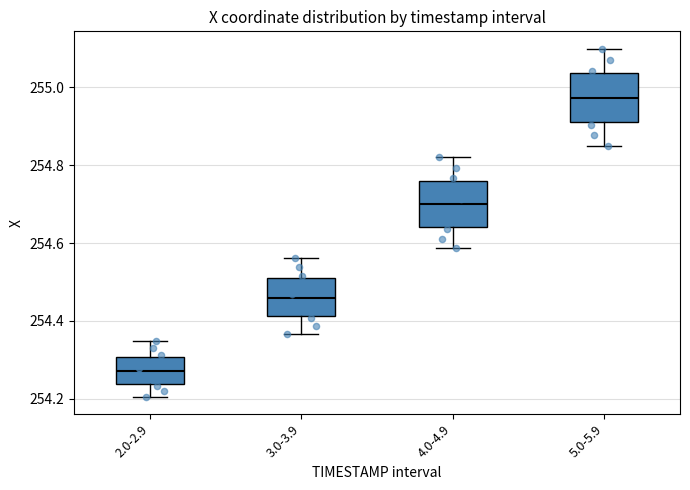

Reading left to right, read every box against the y-axis: the position of its median line, the range the box covers, and the ends of its whiskers. The values are not printed on the chart, so give them approximately, as read against the axis.

2.0-2.9: median 254.28, box 254.24 to 254.30, whiskers 254.20 to 254.34
3.0-3.9: median 254.46, box 254.42 to 254.50, whiskers 254.36 to 254.56
4.0-4.9: median 254.70, box 254.64 to 254.76, whiskers 254.58 to 254.82
5.0-5.9: median 254.98, box 254.92 to 255.04, whiskers 254.84 to 255.10